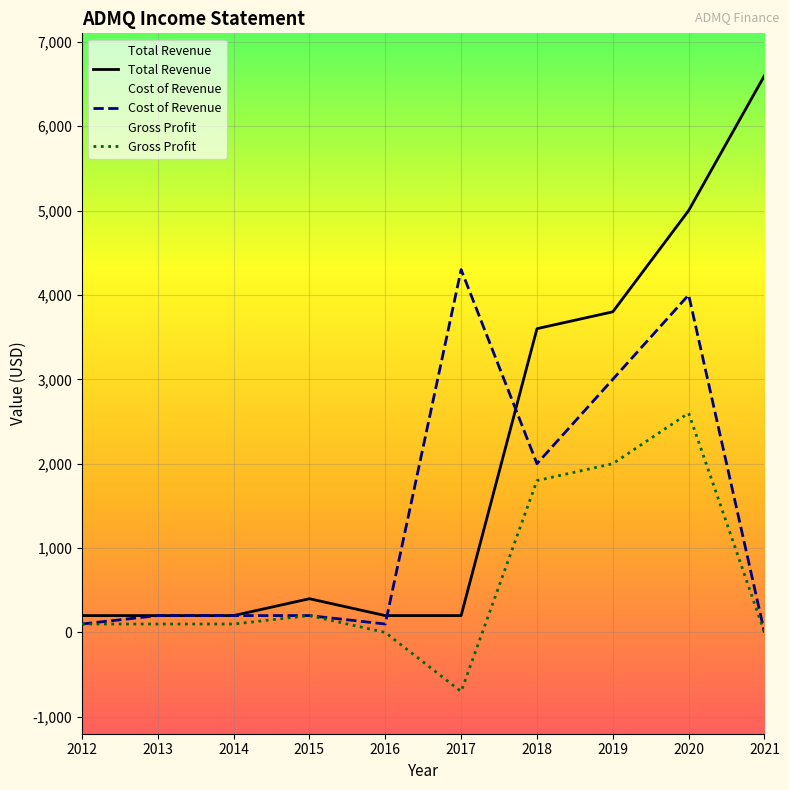

At 2013, list the series in order from largest to smallest.

Total Revenue, Cost of Revenue, Gross Profit